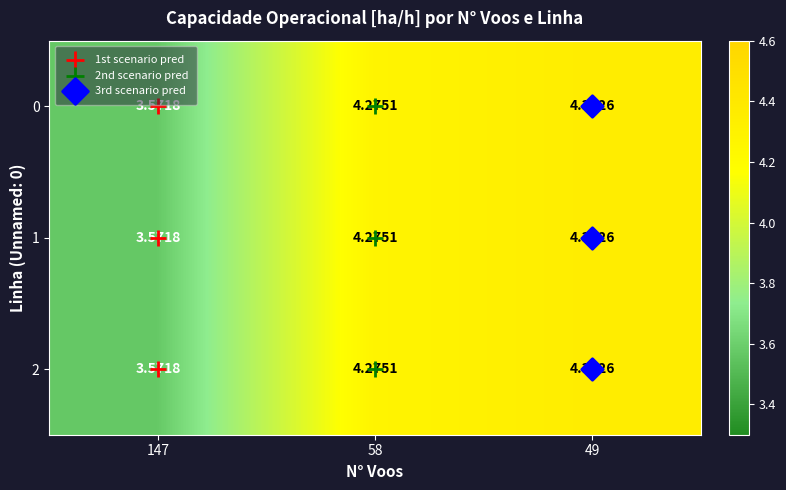

Count the number of data series in this chart.

3